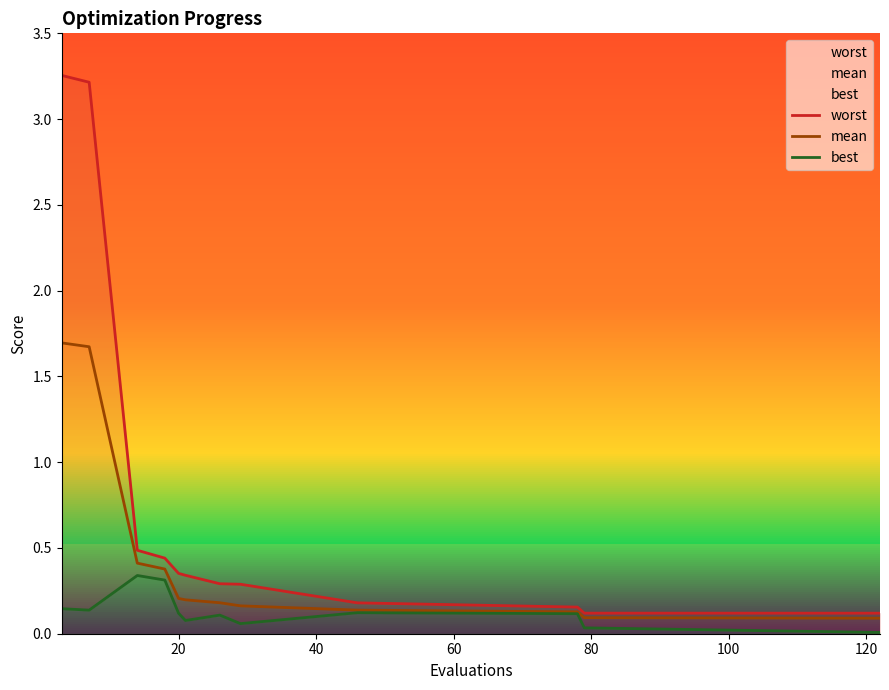

List the series in order of their overall mean, highest first.

worst, mean, best